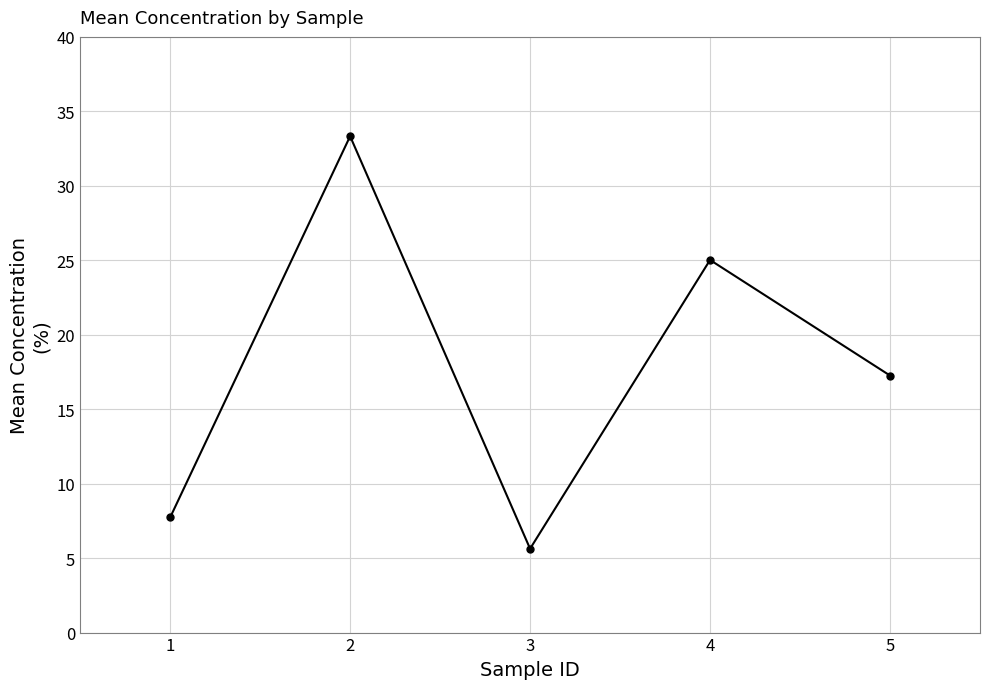

At which label is the value closest to 19?

5